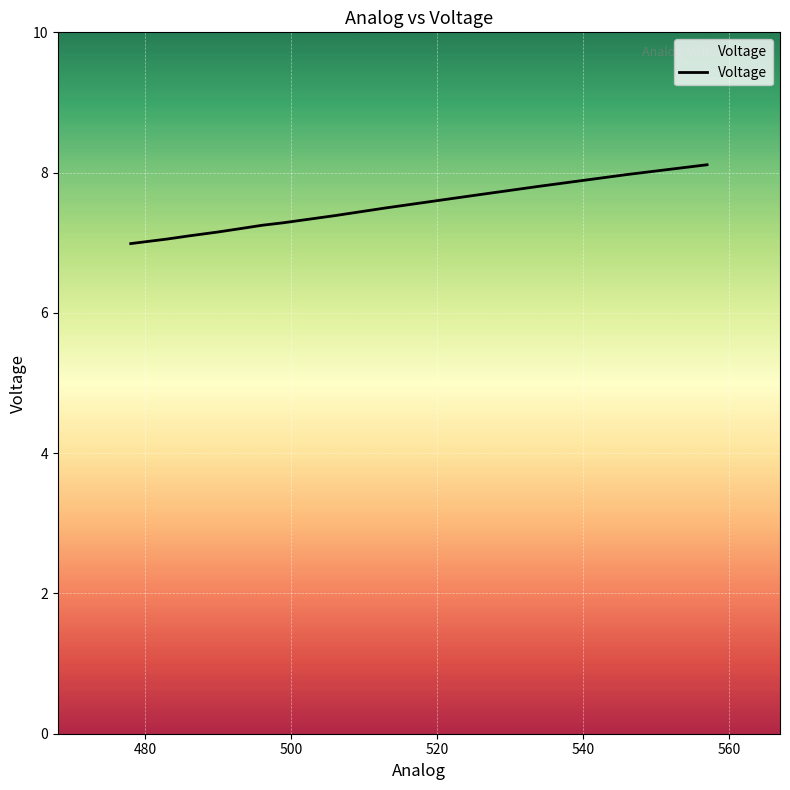

List the labels in order of value, largest first.

557, 546, 534, 525, 513, 506, 499, 496, 493, 490, 486, 483, 478